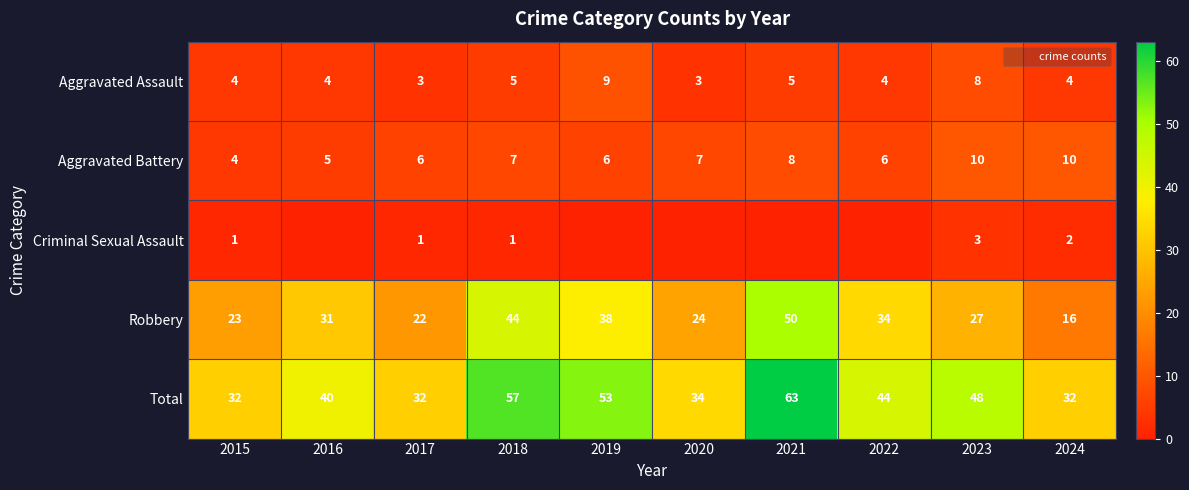

What is the difference between the Robbery values at 2024 and 2019?

22